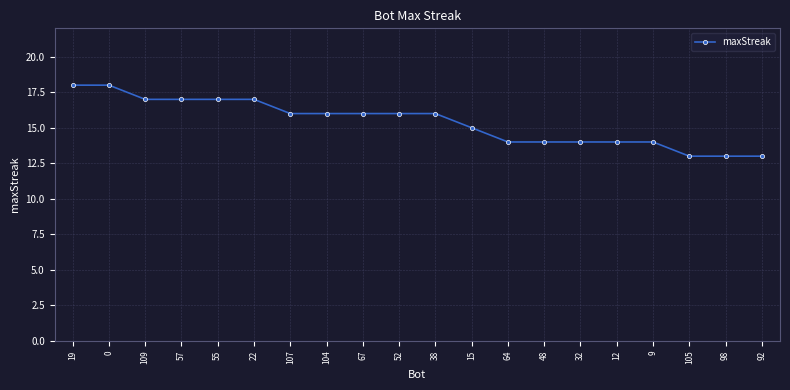

Is it true that the value at 107 is 16?

True